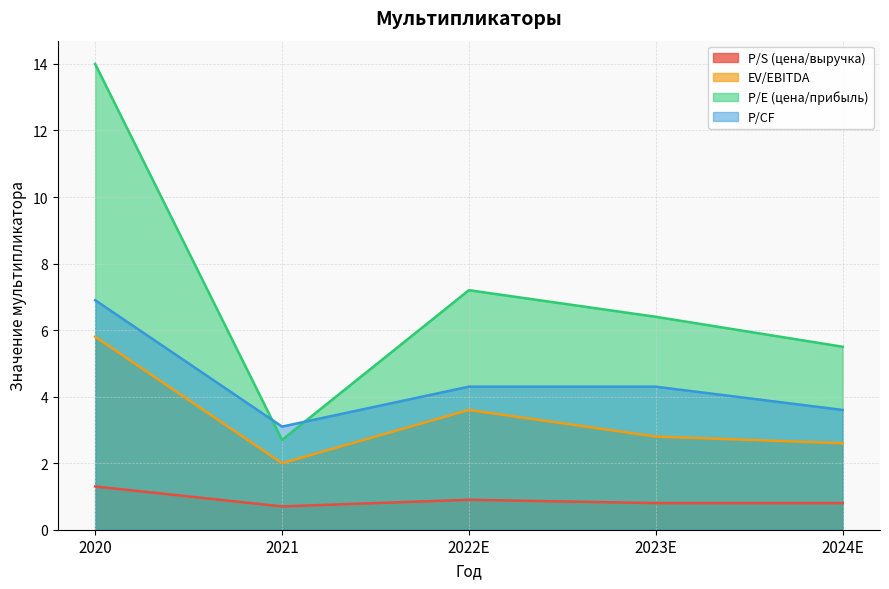

What is the difference between the highest and lowest values at 2023E?

5.6